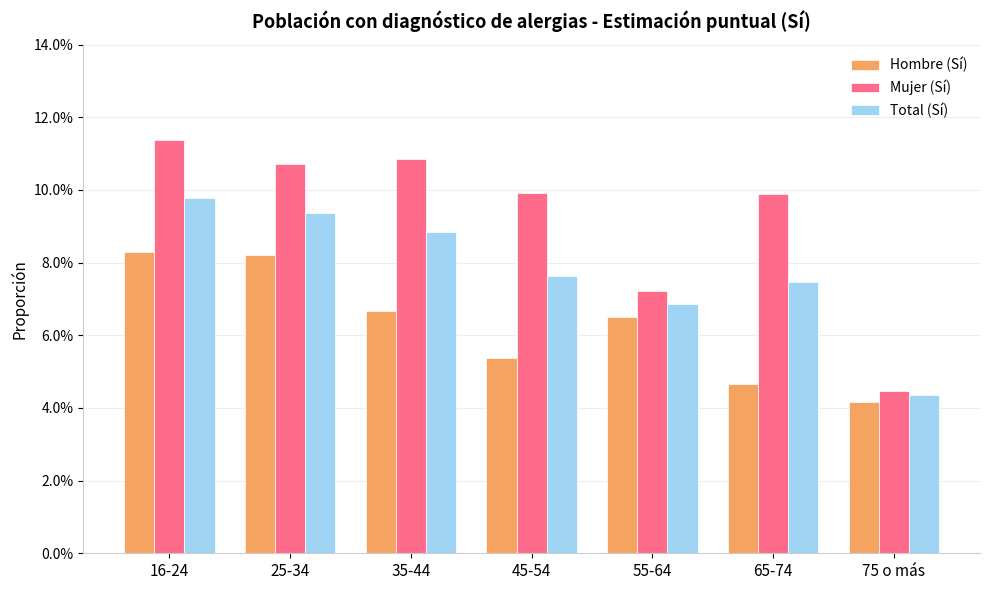

What position from the left is 45-54?

4